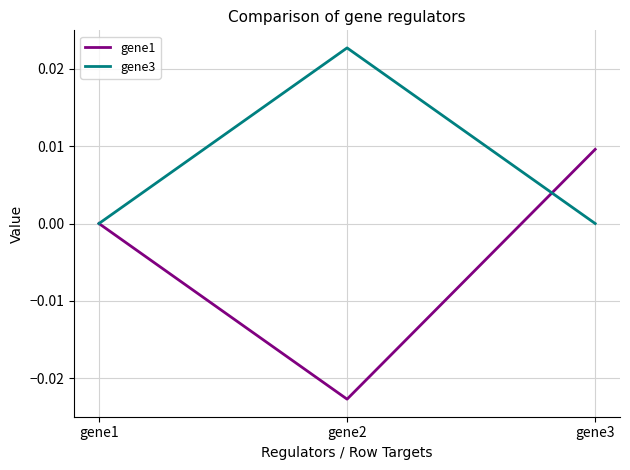

Count the number of data series in this chart.

2